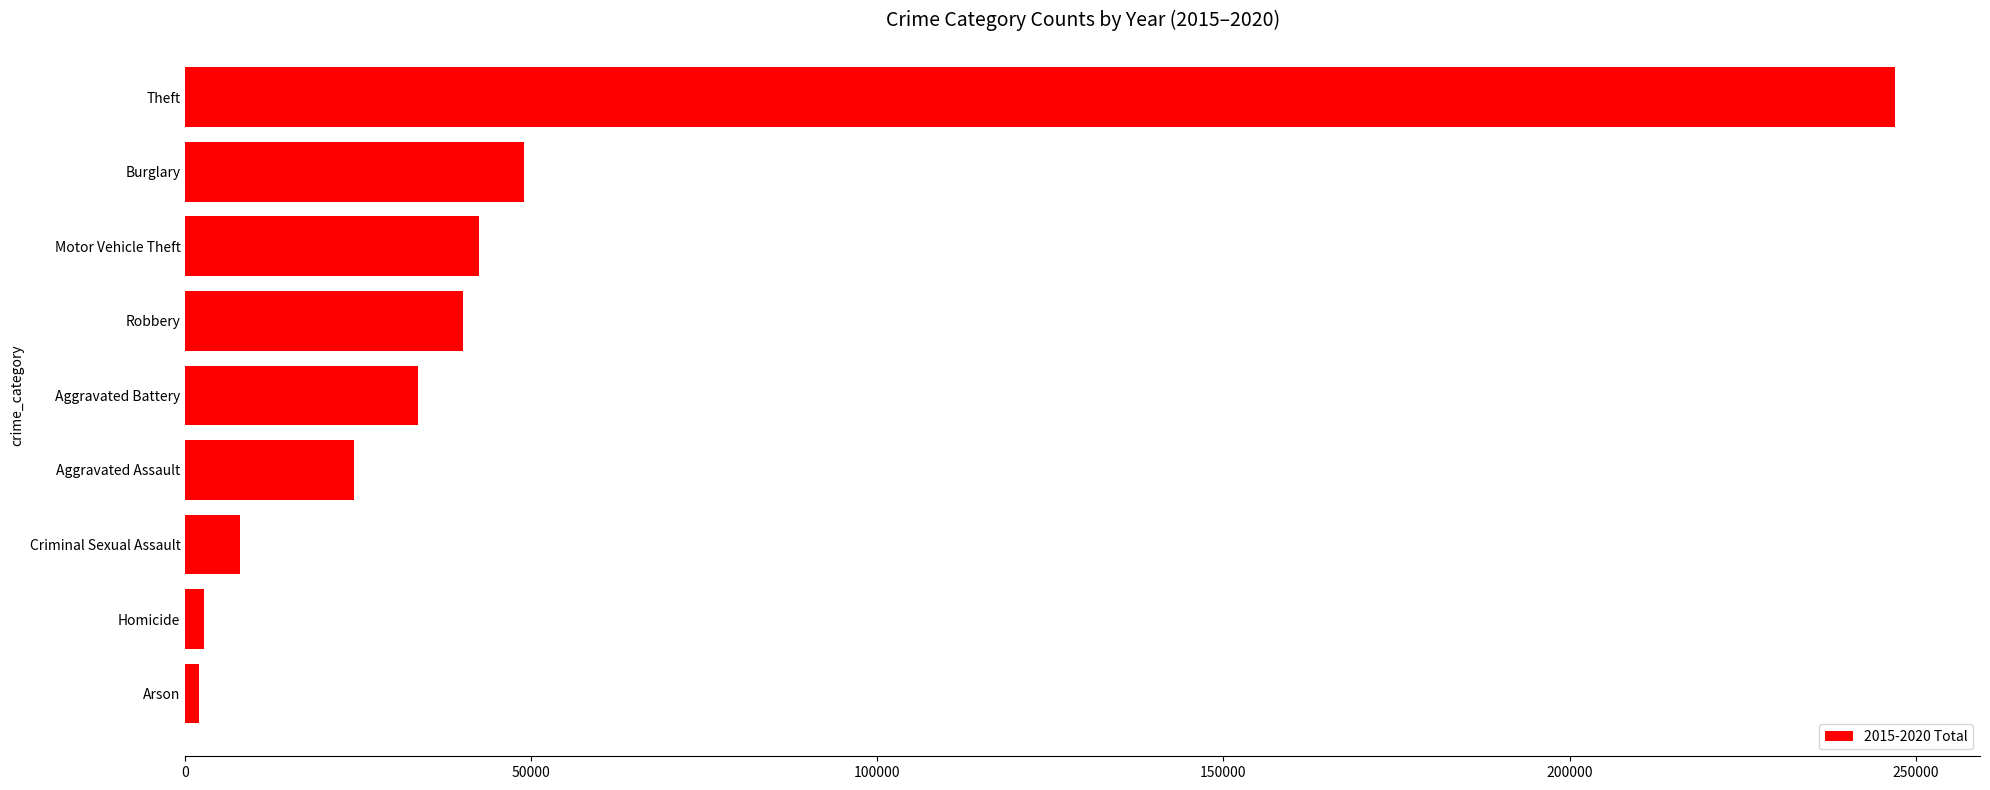

What is the sum of all values?

449000